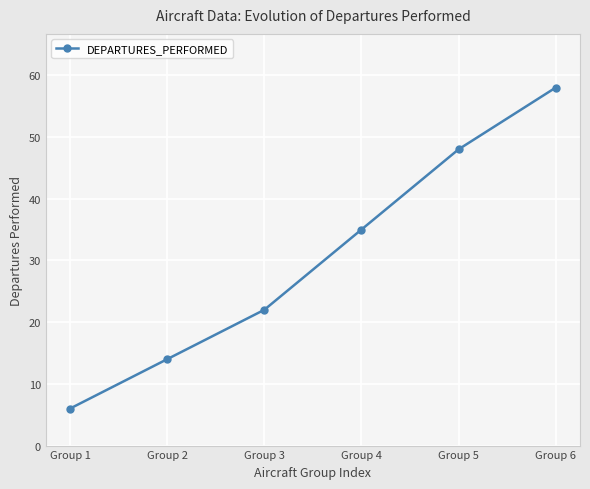

The chart shows a value of 58 at Group 6. True or false?

True